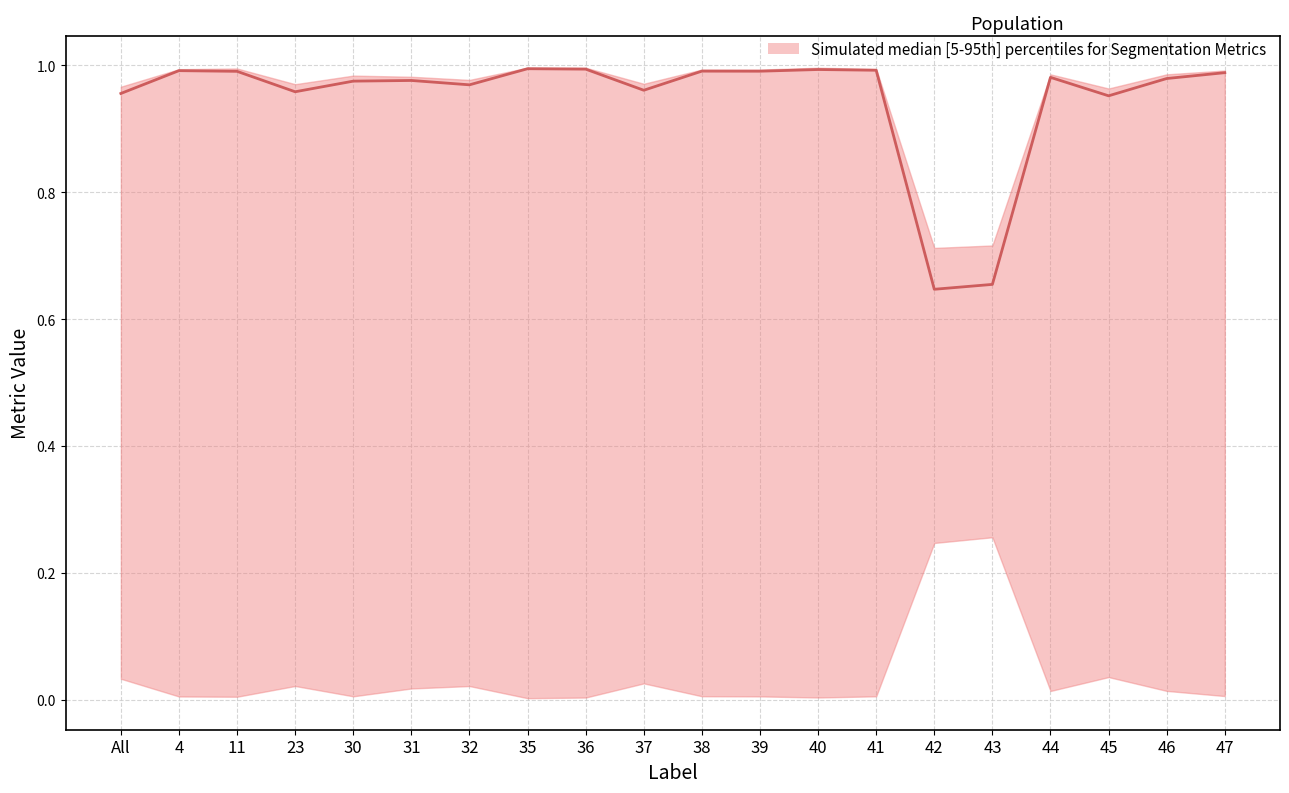

What is the average value?

0.9